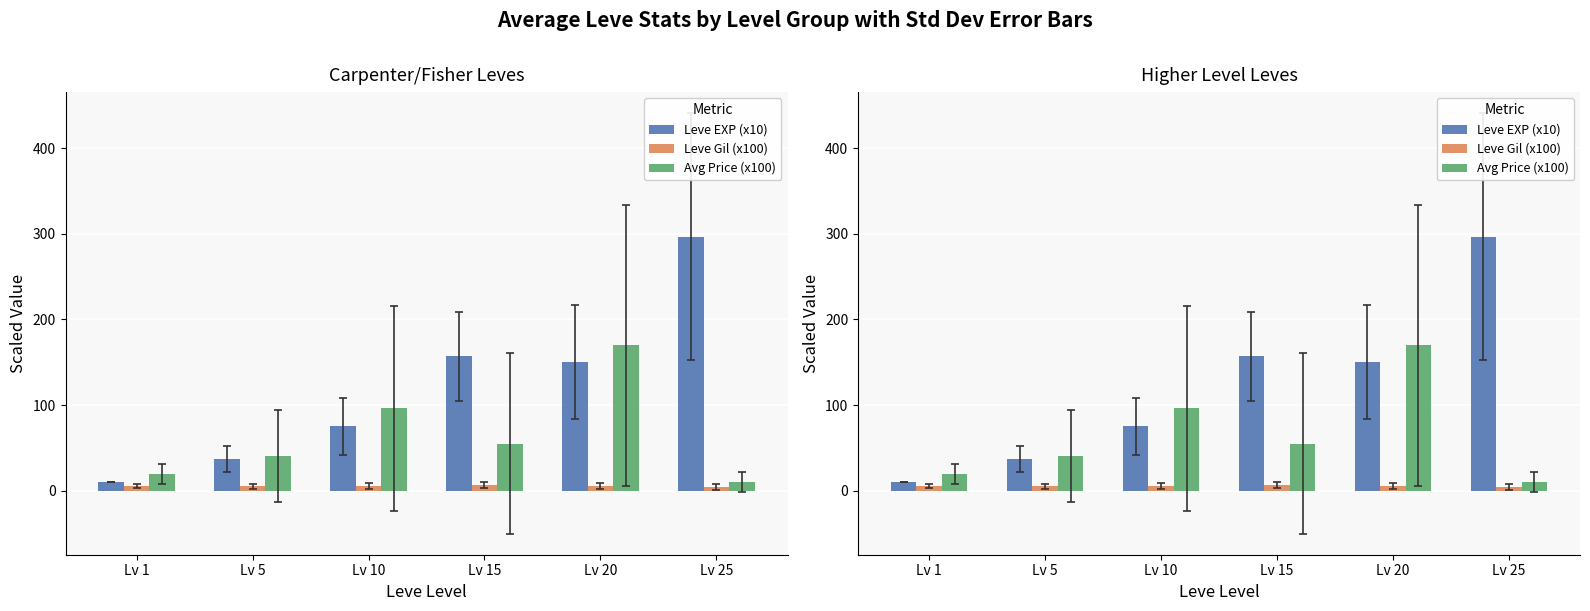

Count the number of data series in this chart.

3